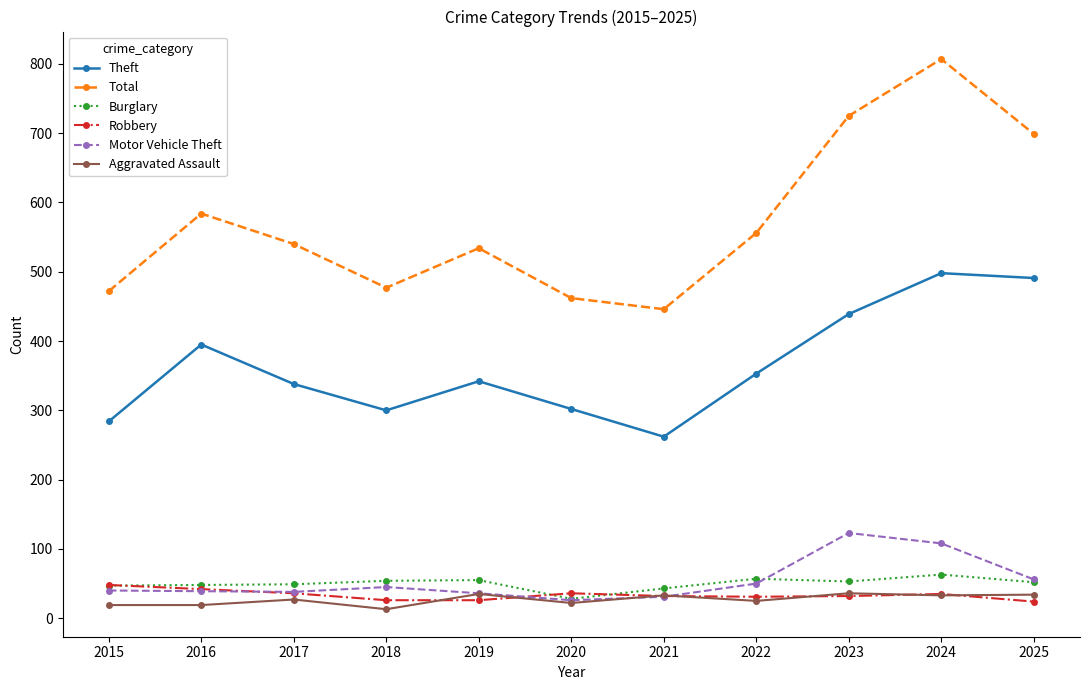

What is the difference between the second highest and minimum values in the Burglary series?

29